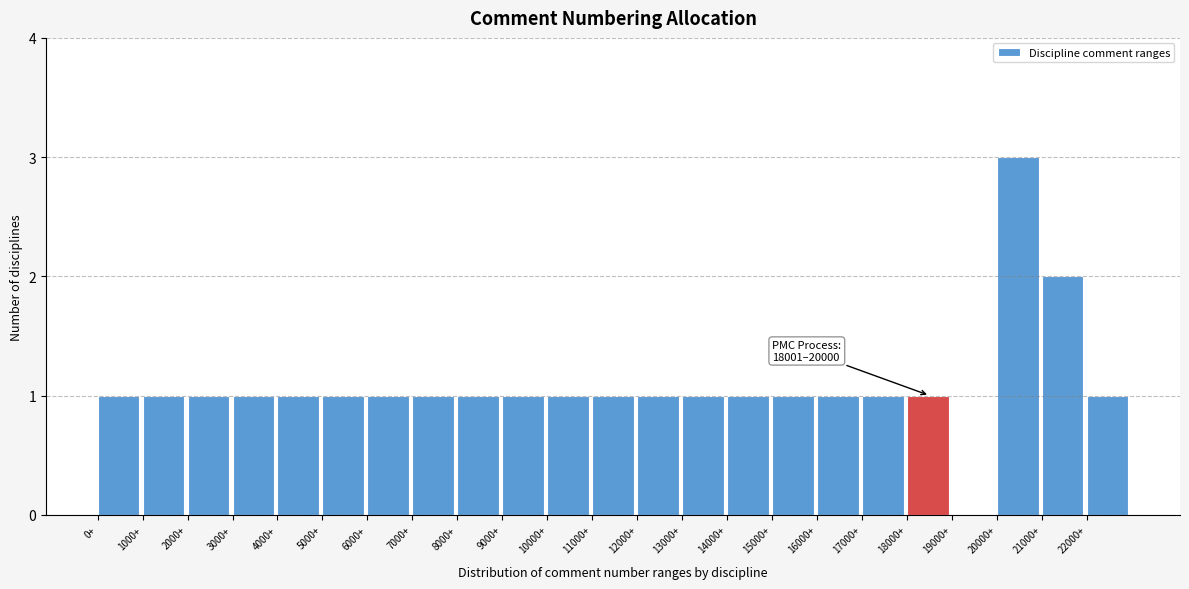

Over which range of the x-axis is the bar tallest?

20000 to 21000